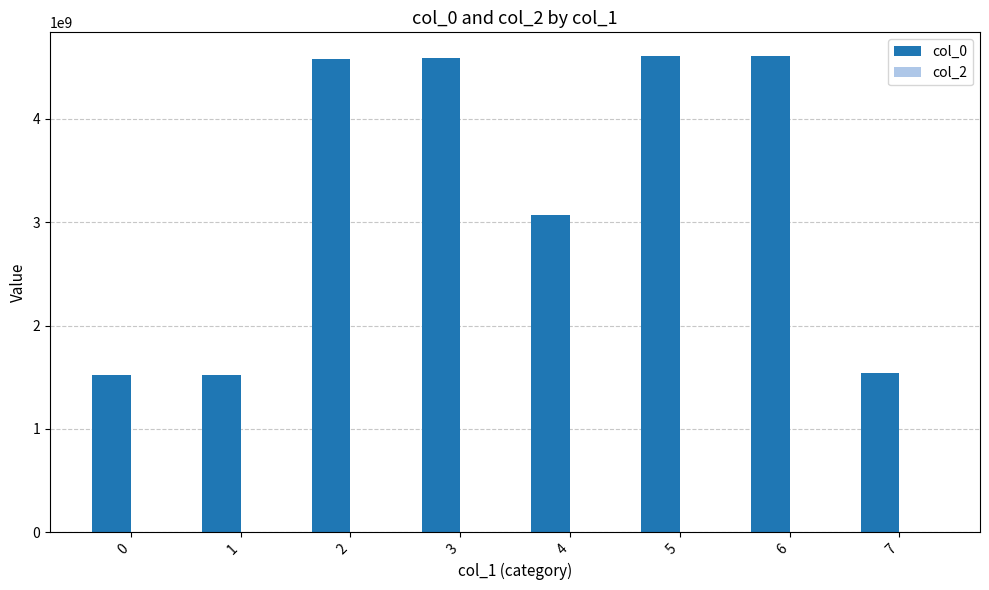

Count the number of categories in the chart.

8